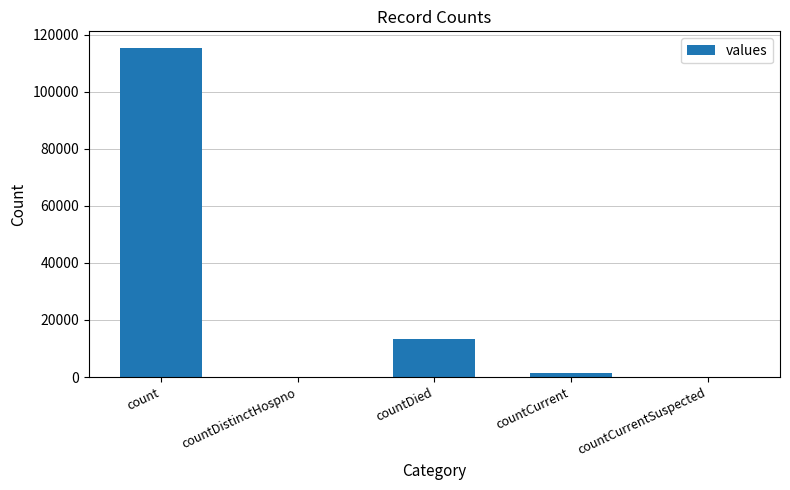

How many distinct data groups are displayed?

1